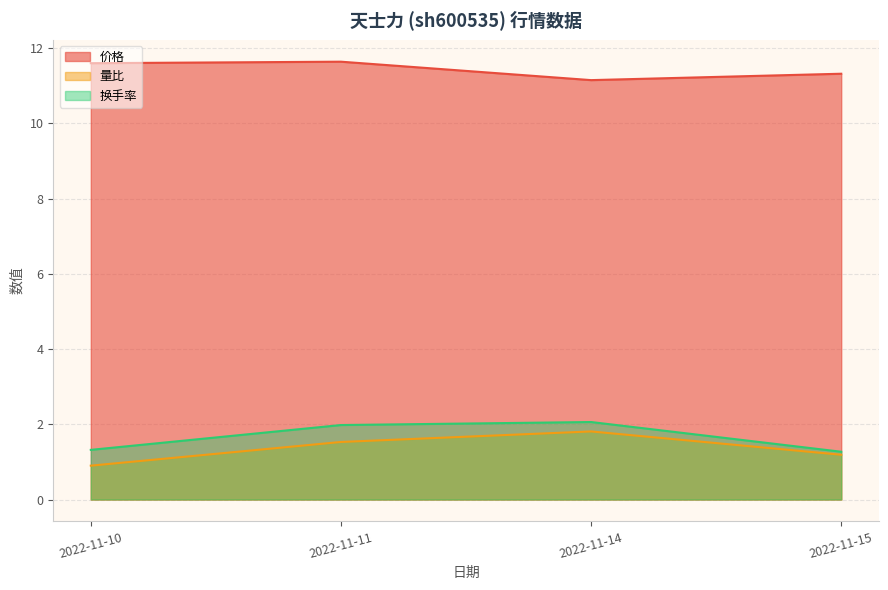

Which series has the largest total across all categories?

价格